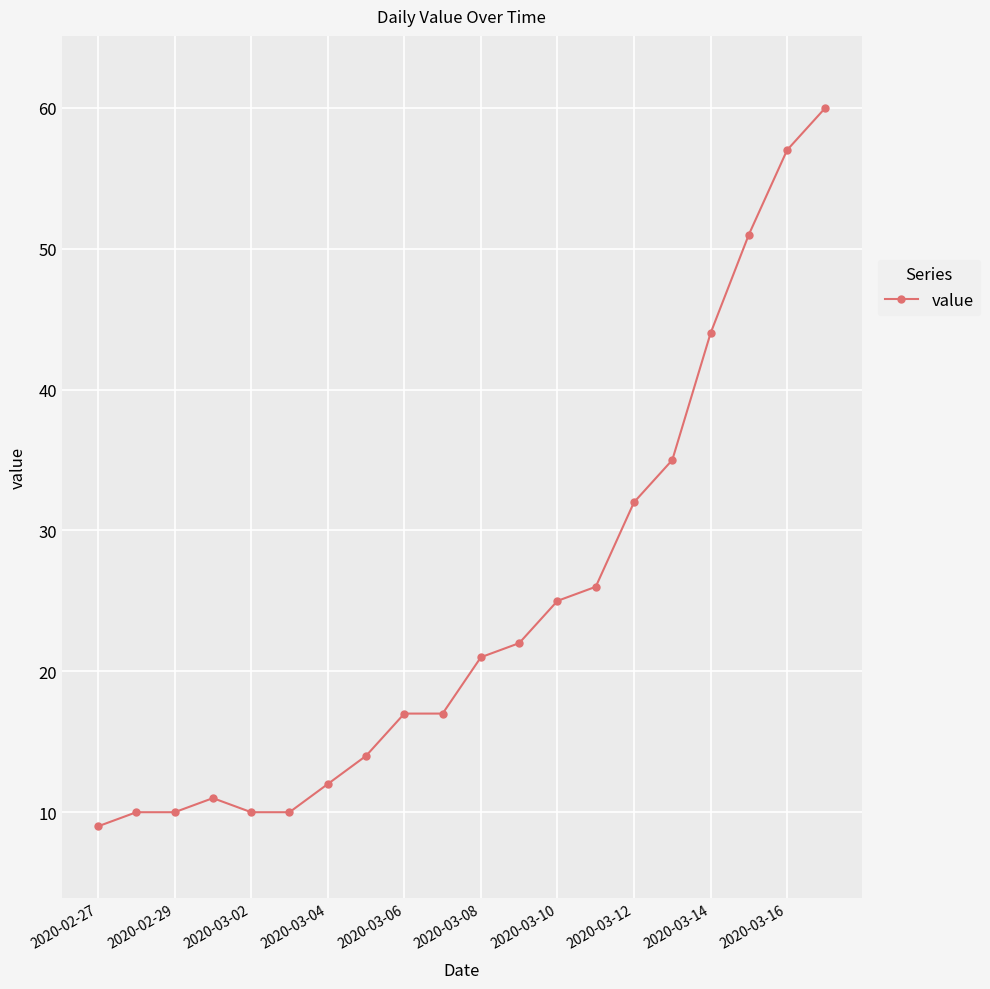

What is the value of the 12th point from the left?

22